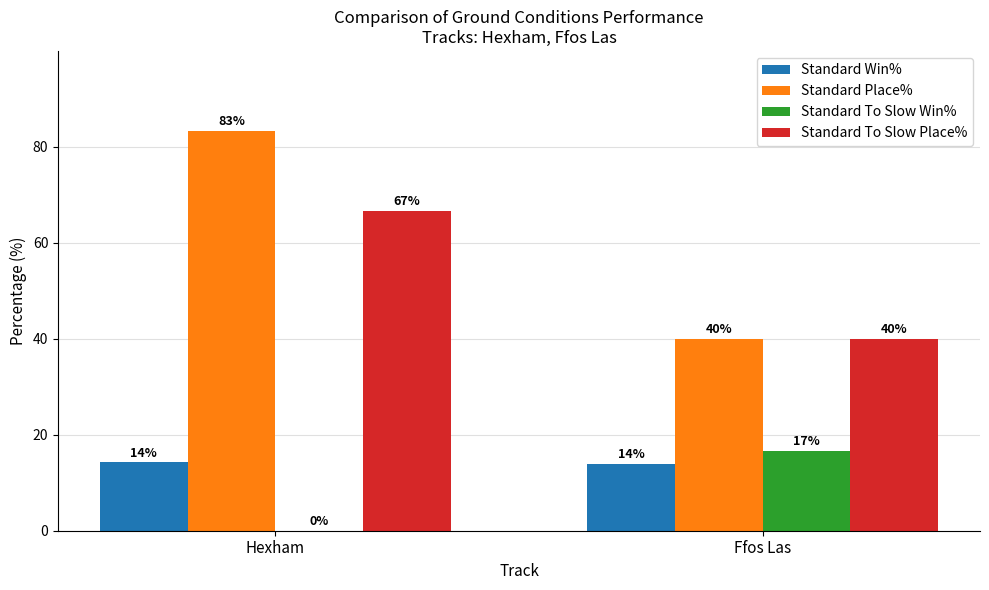

Read the Standard Place% value at Hexham.

83.3